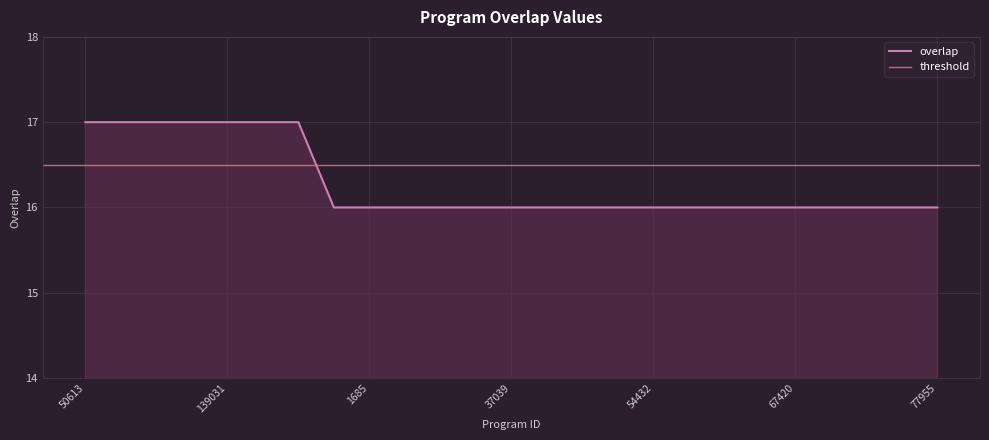

What is the average value?

16